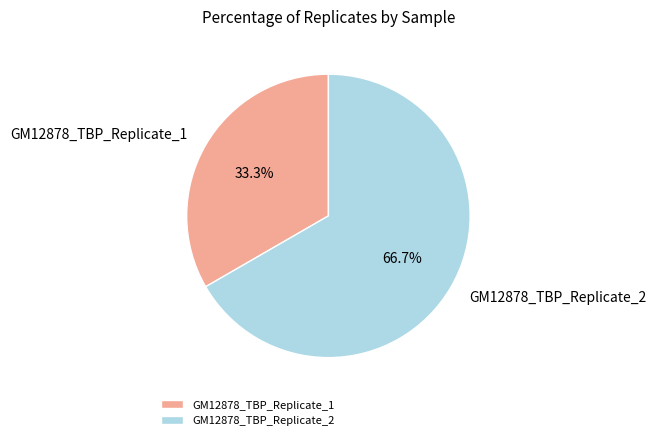

Which has a higher value, GM12878_TBP_Replicate_1 or GM12878_TBP_Replicate_2?

GM12878_TBP_Replicate_2